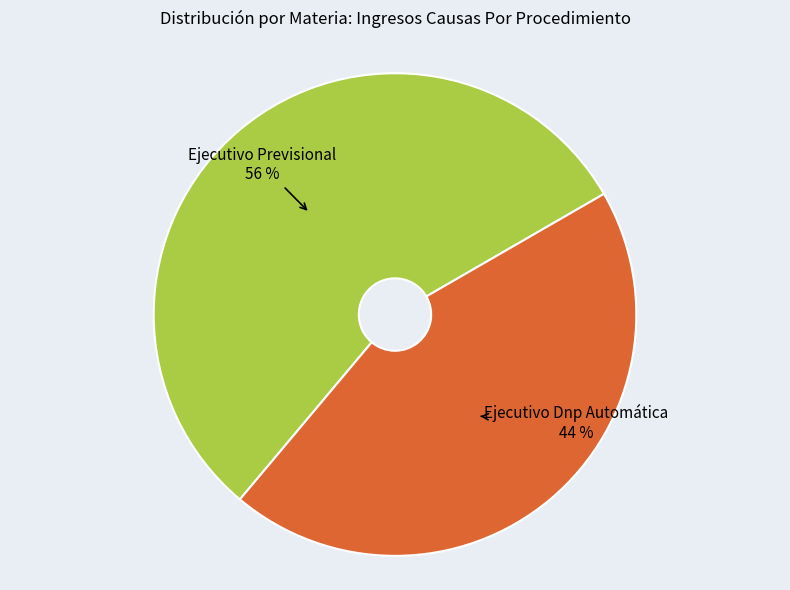

How many slices are in this pie chart?

2